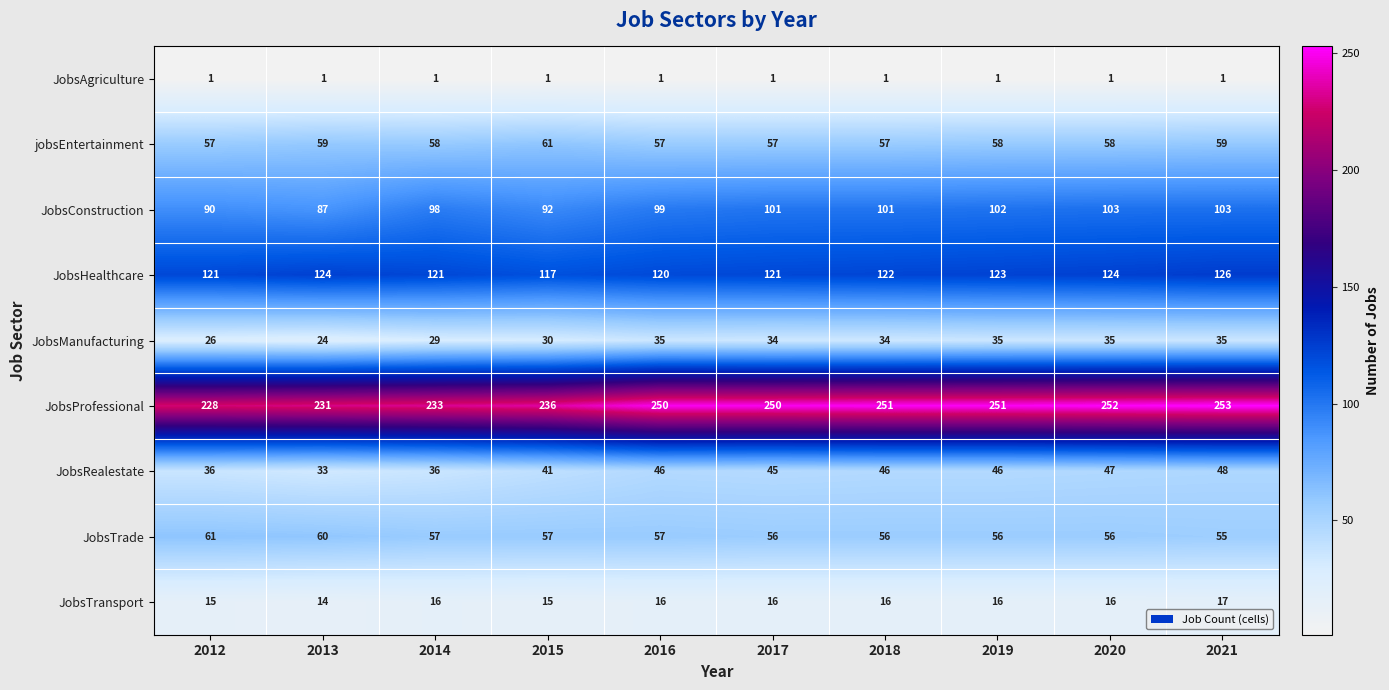

Where is JobsRealestate nearest to the value 40?

2015